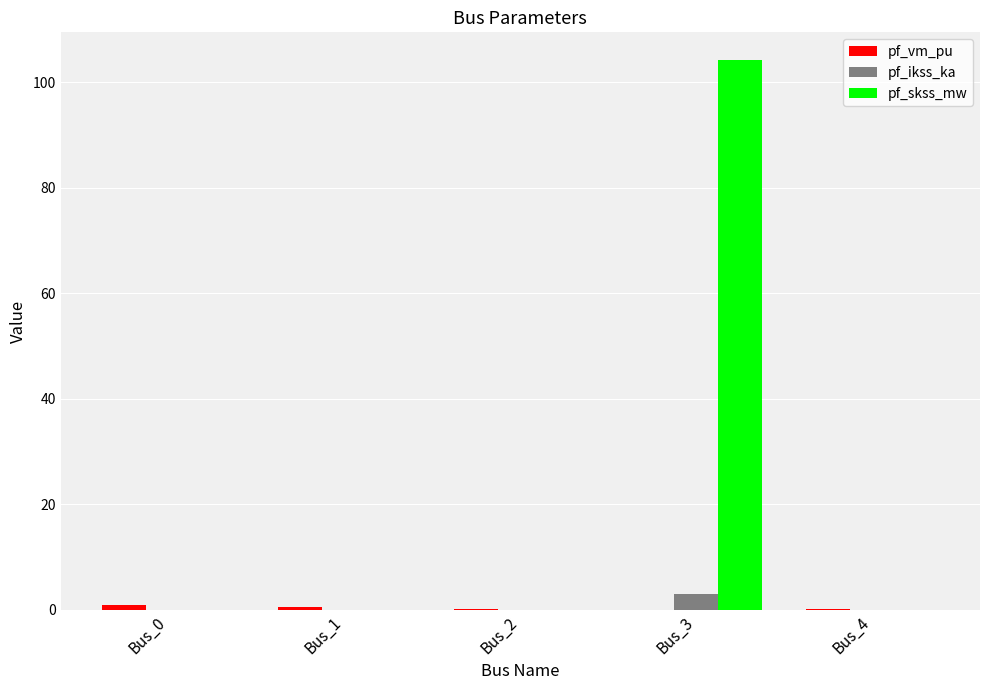

What is the maximum value for pf_ikss_ka?

3.0